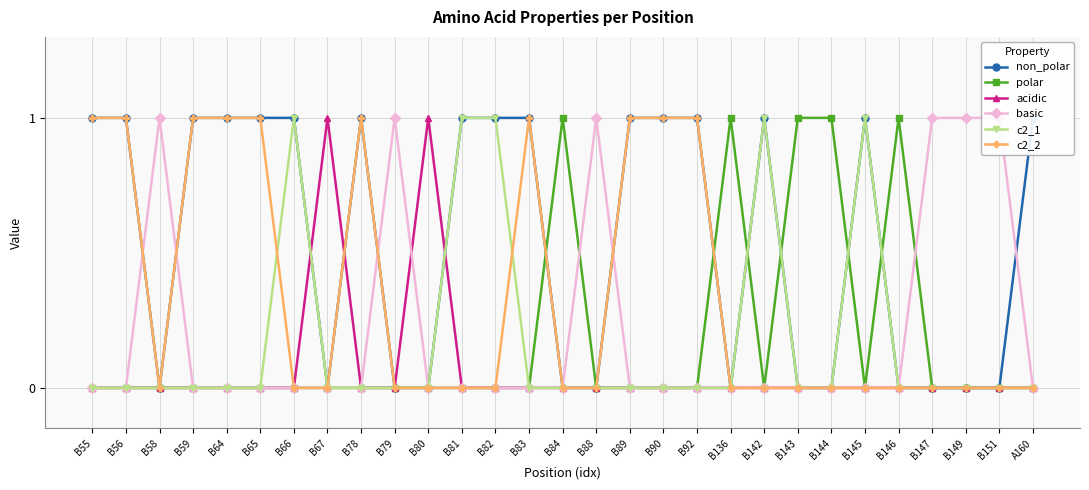

How many lines are shown in the chart?

6